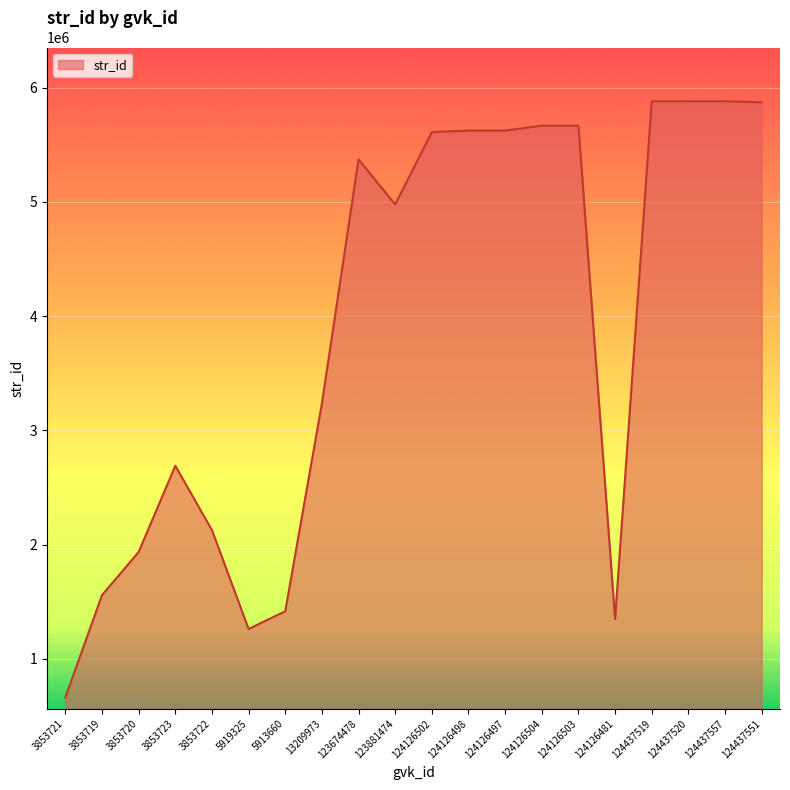

Approximately how many times larger is the value at 13209973 compared to 124126498?

0.6